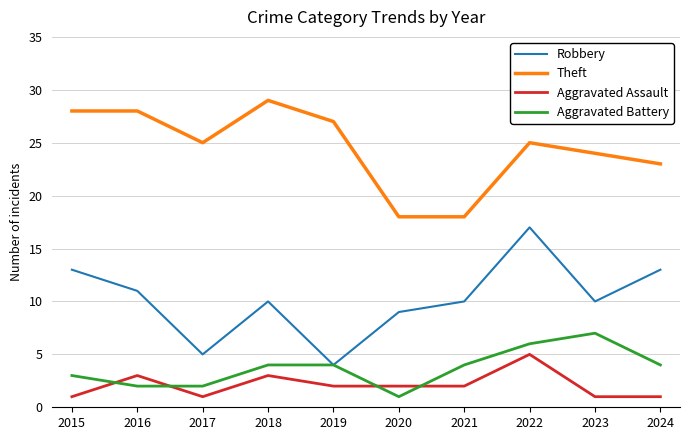

Reading right to left, transcribe all the data shown in this chart.

Robbery: 13	10	17	10	9	4	10	5	11	13
Theft: 23	24	25	18	18	27	29	25	28	28
Aggravated Assault: 1	1	5	2	2	2	3	1	3	1
Aggravated Battery: 4	7	6	4	1	4	4	2	2	3